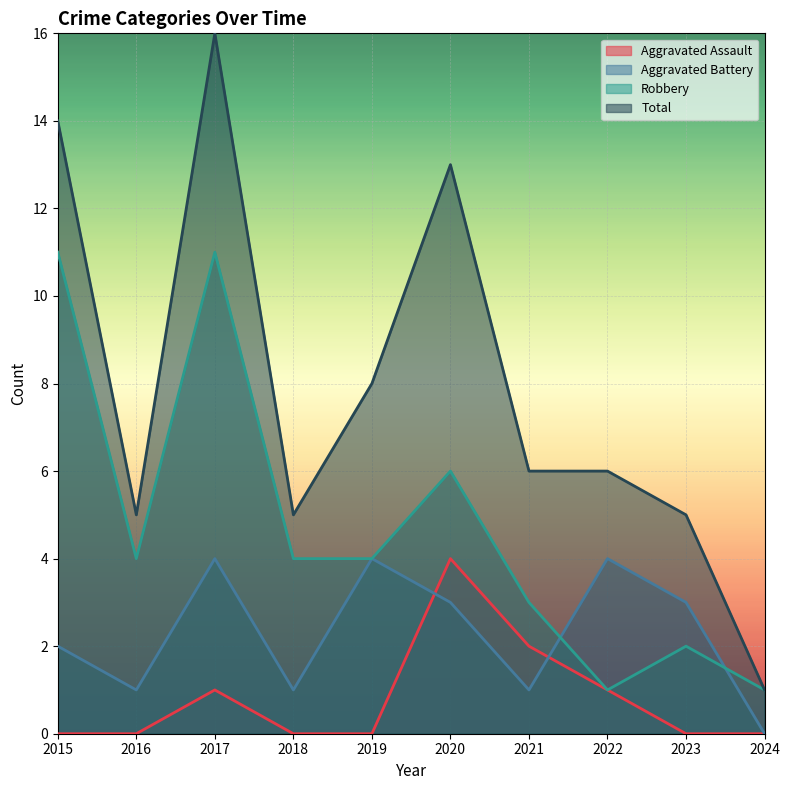

Reading left to right, what are all the values shown in this chart?

Aggravated Assault: 0	0	1	0	0	4	2	1	0	0
Aggravated Battery: 2	1	4	1	4	3	1	4	3	0
Robbery: 11	4	11	4	4	6	3	1	2	1
Total: 14	5	16	5	8	13	6	6	5	1